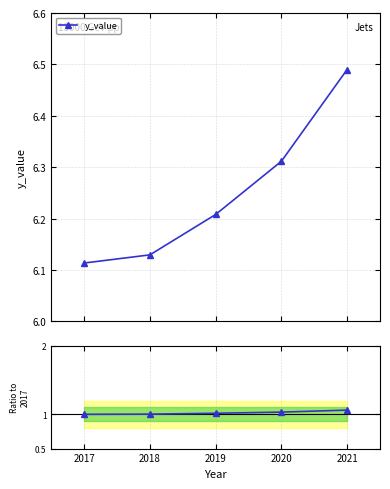

True or false: y_value has more than 0 interior local peaks.

False